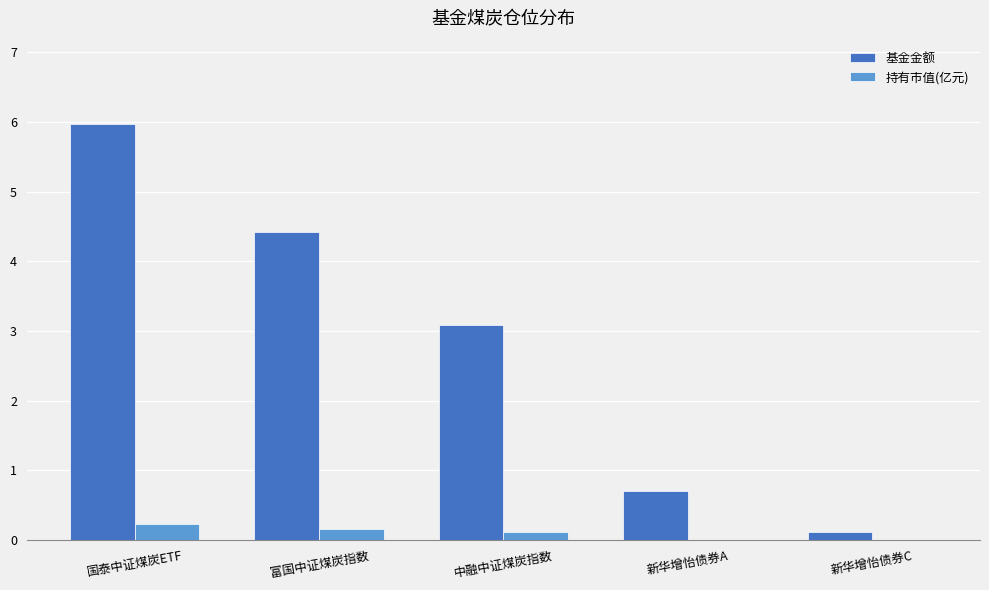

True or false: 持有市值(亿元) has a value of 0.2 at 国泰中证煤炭ETF.

True